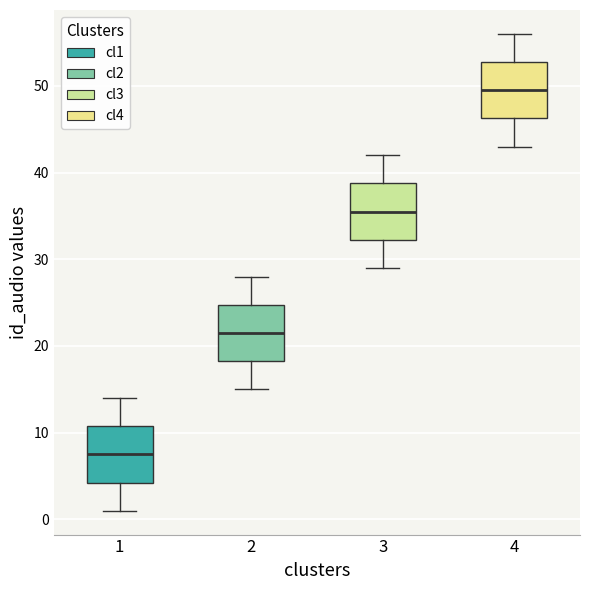

Which box's median line is the highest?

4